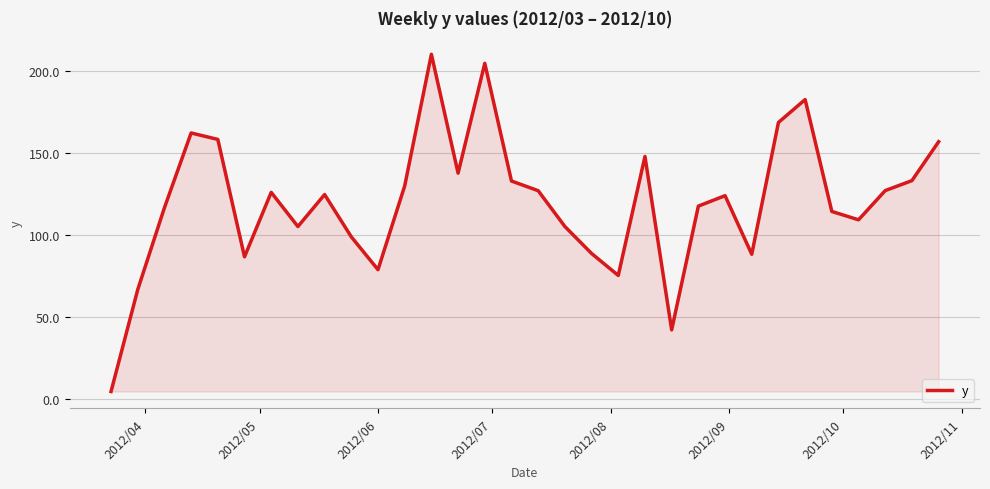

What is the greatest value displayed?

210.5